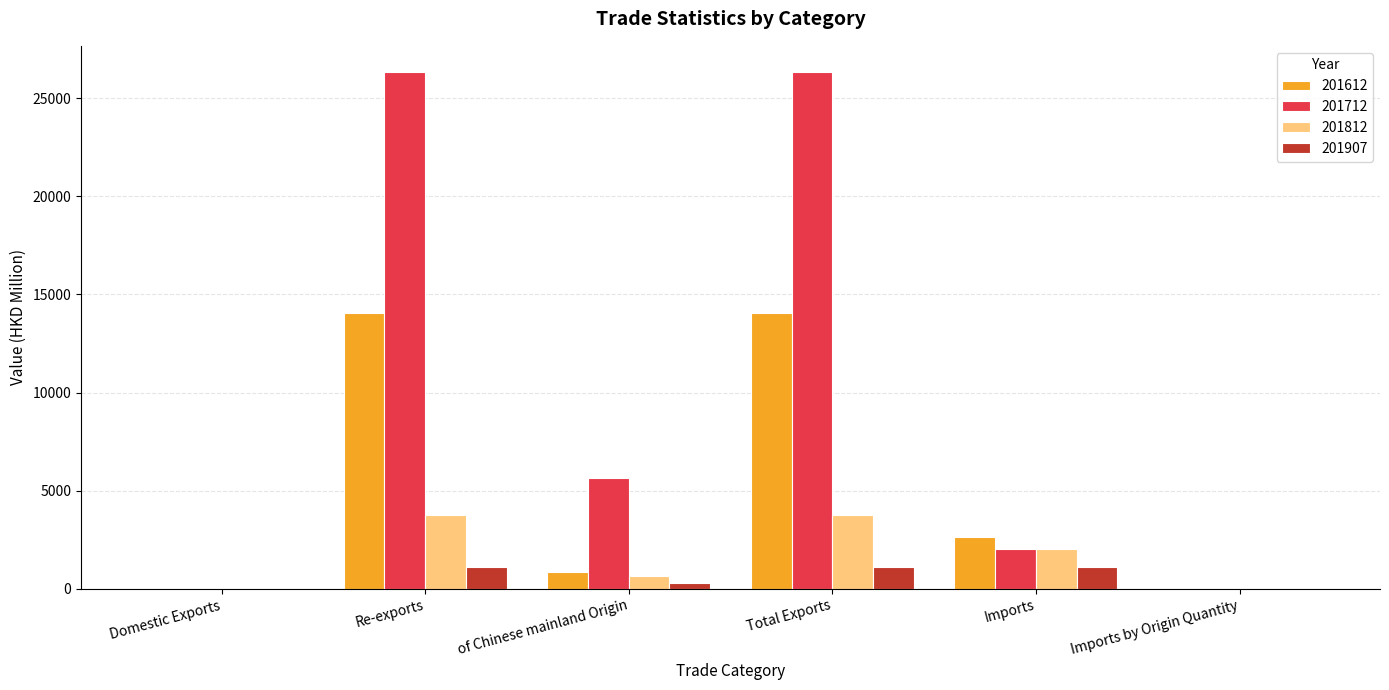

Where is 201612 nearest to the value 7033?

Imports